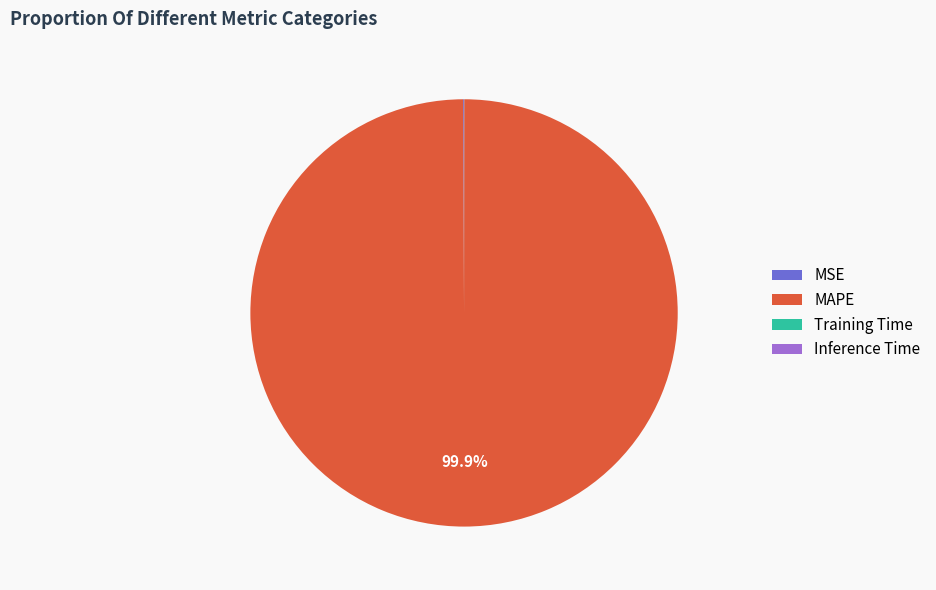

Which category accounts for the majority?

MAPE